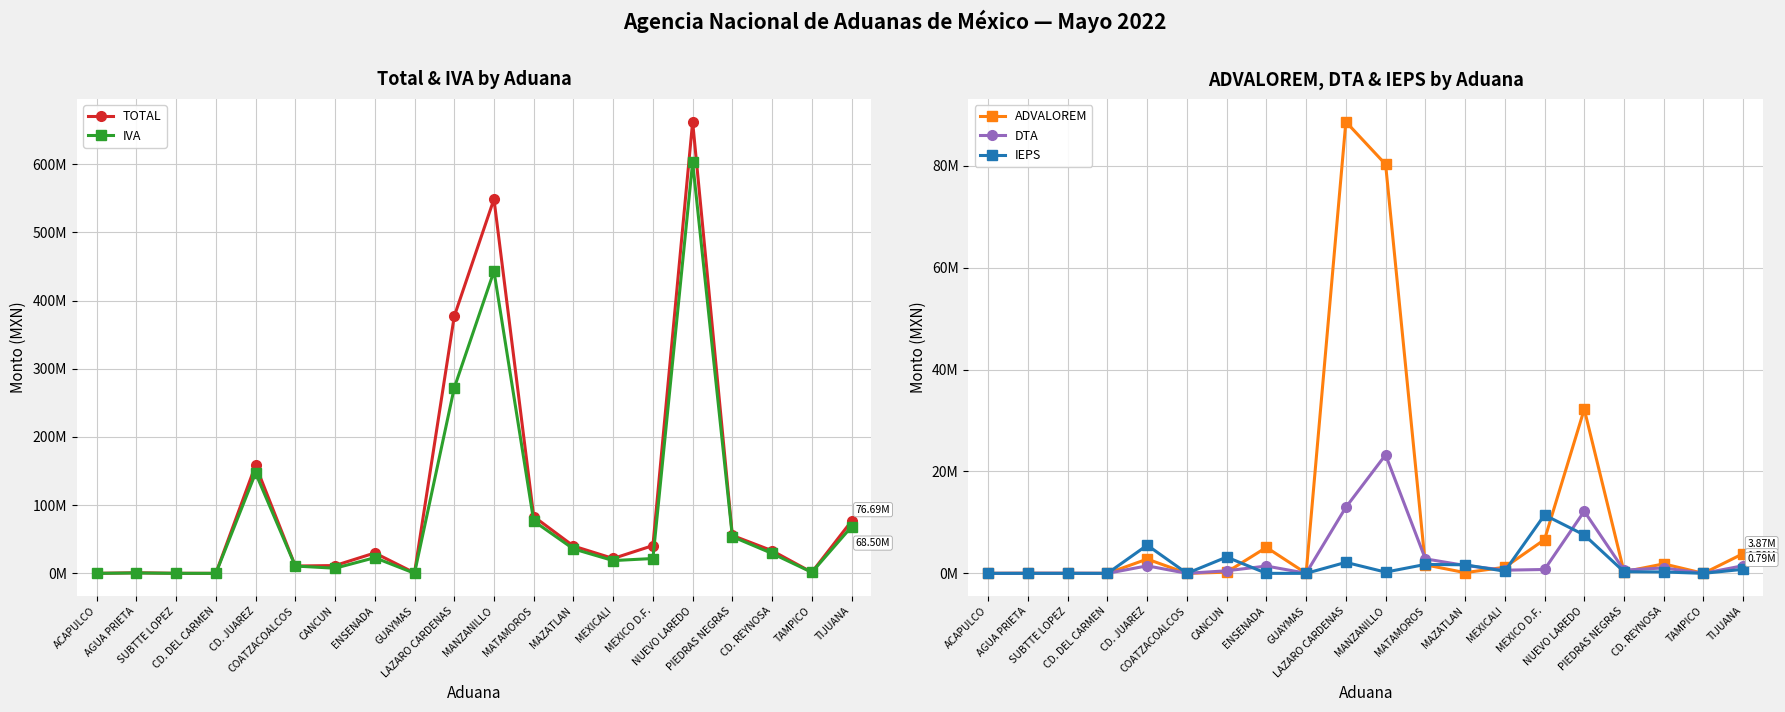

True or false: ADVALOREM has more than 1 points higher than both neighbors.

True